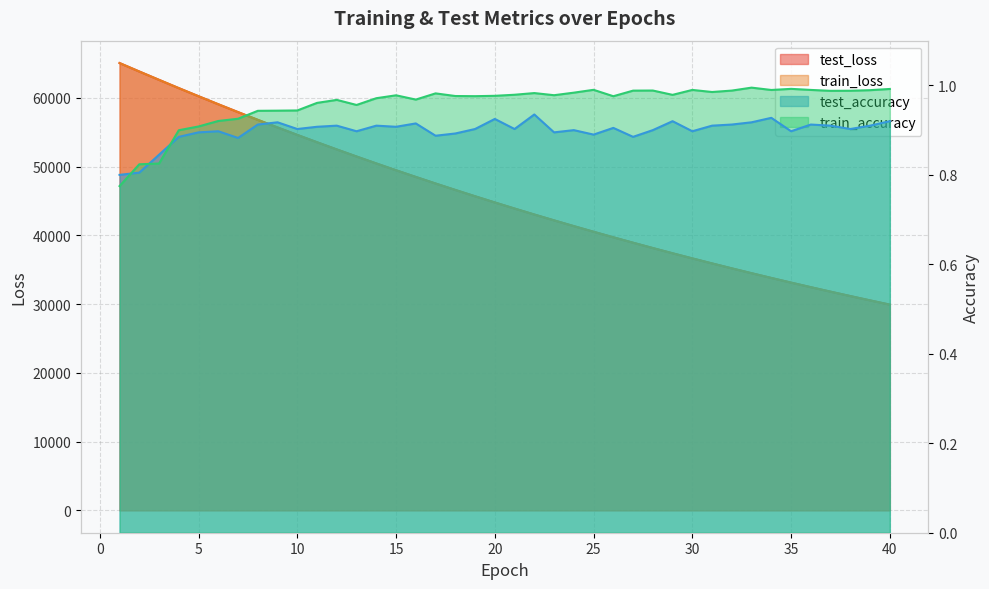

What is the total value across all series at 18?

93231.3